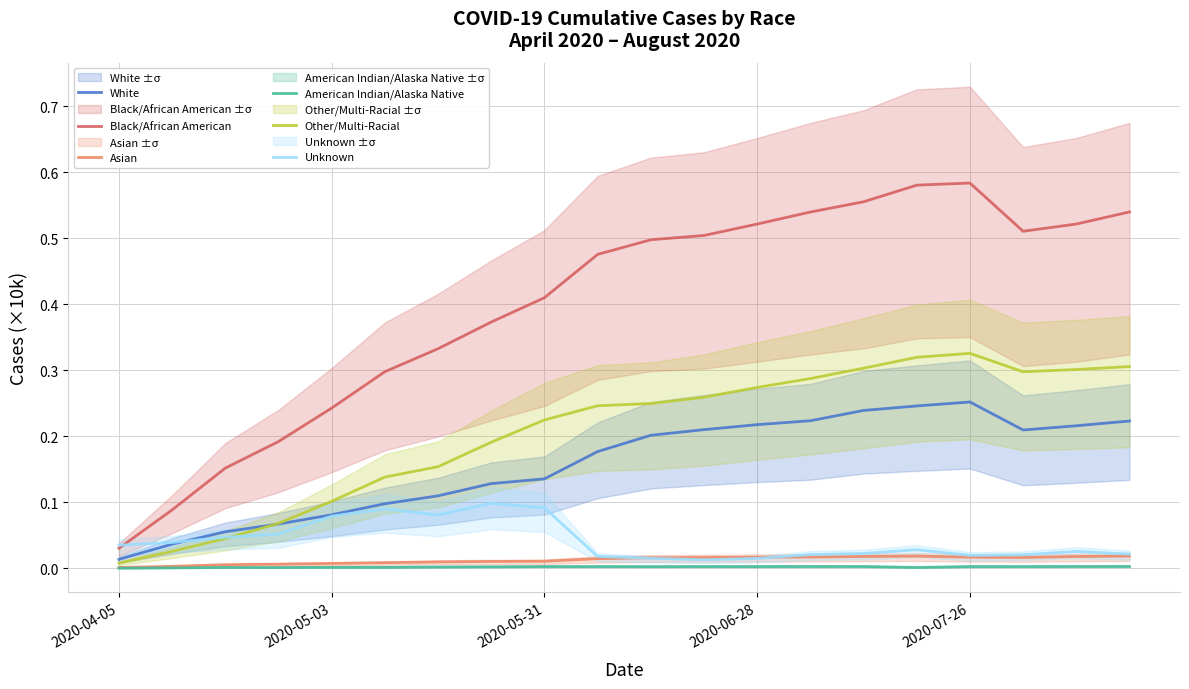

What are all the series names shown in the legend?

White, Black/African American, Asian, American Indian/Alaska Native, Other/Multi-Racial, Unknown